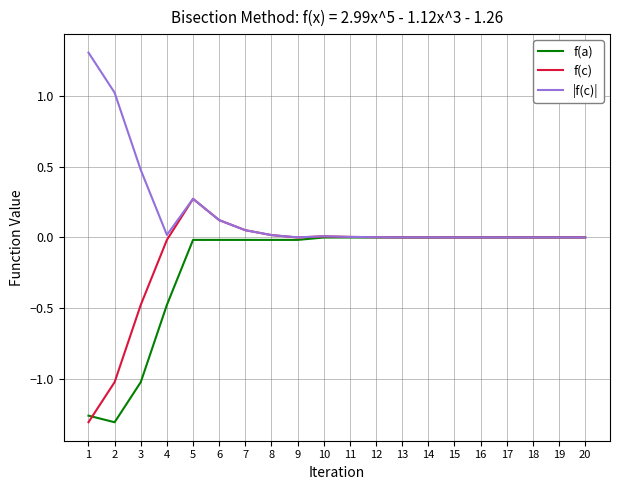

List the series in order of their overall mean, lowest first.

f(a), f(c), |f(c)|